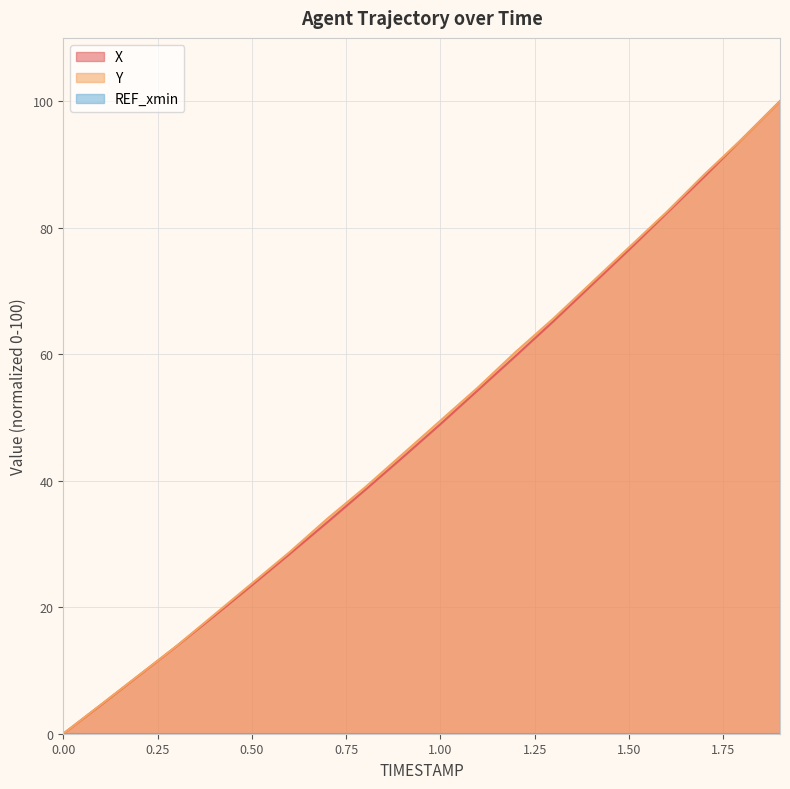

What is the sum of the Y values at 0.7 and 0.3?

47.9